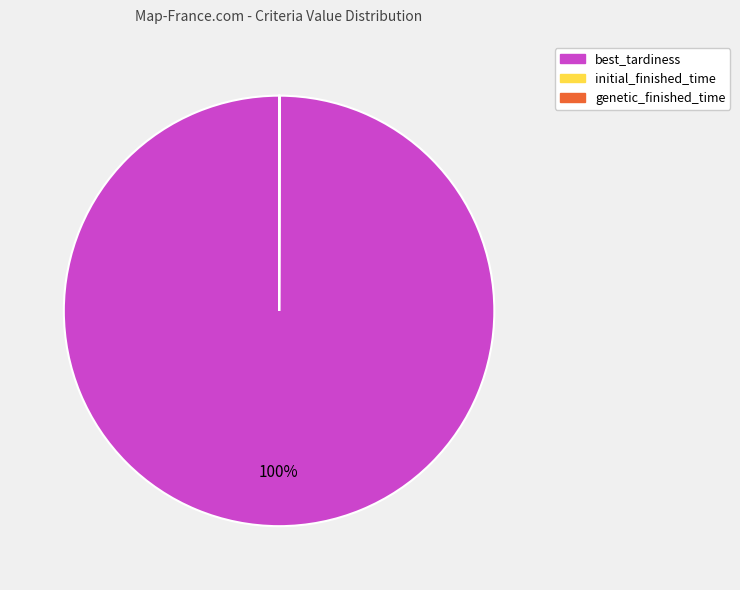

Which category accounts for the majority?

best_tardiness